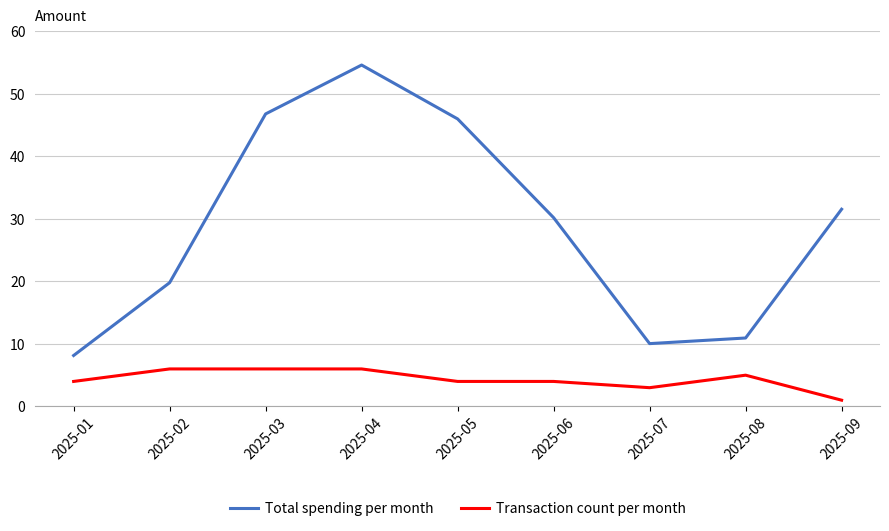

What are all the series names shown in the legend?

Total spending per month, Transaction count per month